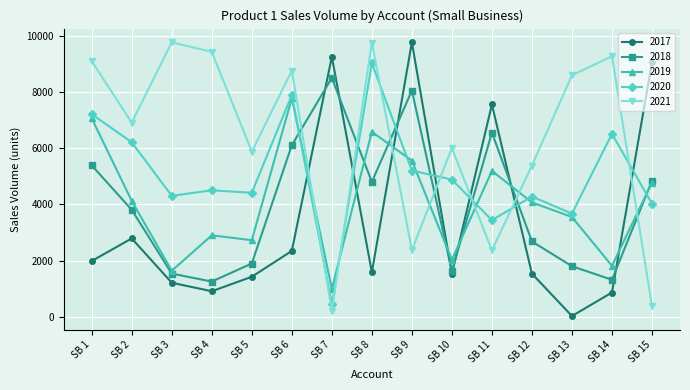

Where does the 2021 series first go above 6909?

SB 1